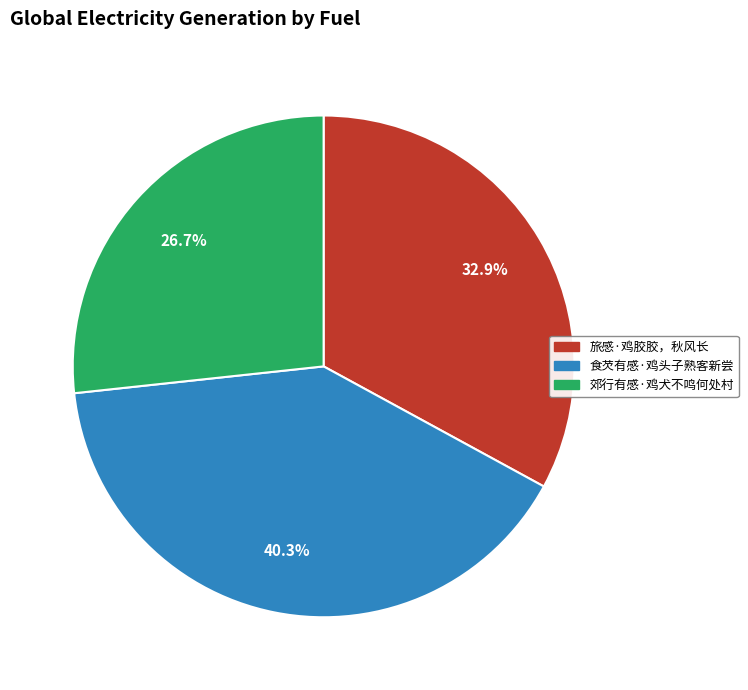

Is 旅感·鸡胶胶，秋风长 the majority of the pie?

No